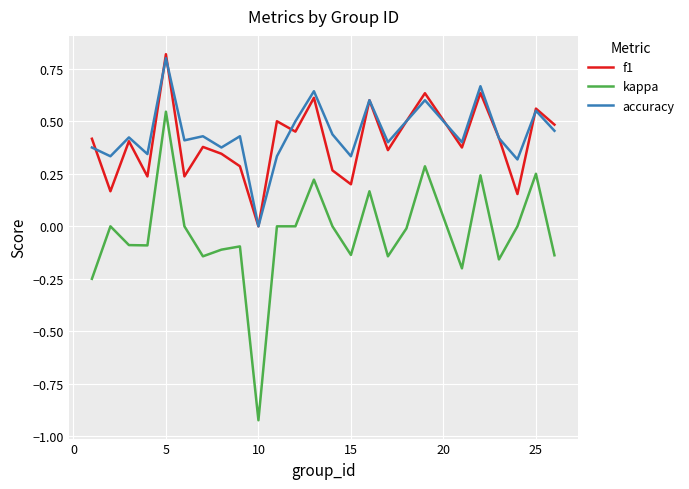

What is the greatest value displayed?

0.8